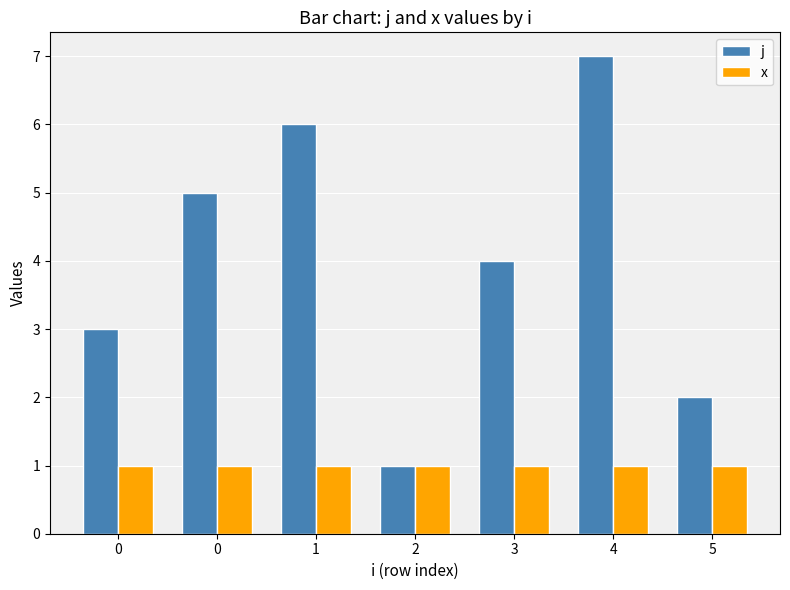

Rank the series by their average value, from lowest to highest.

x, j